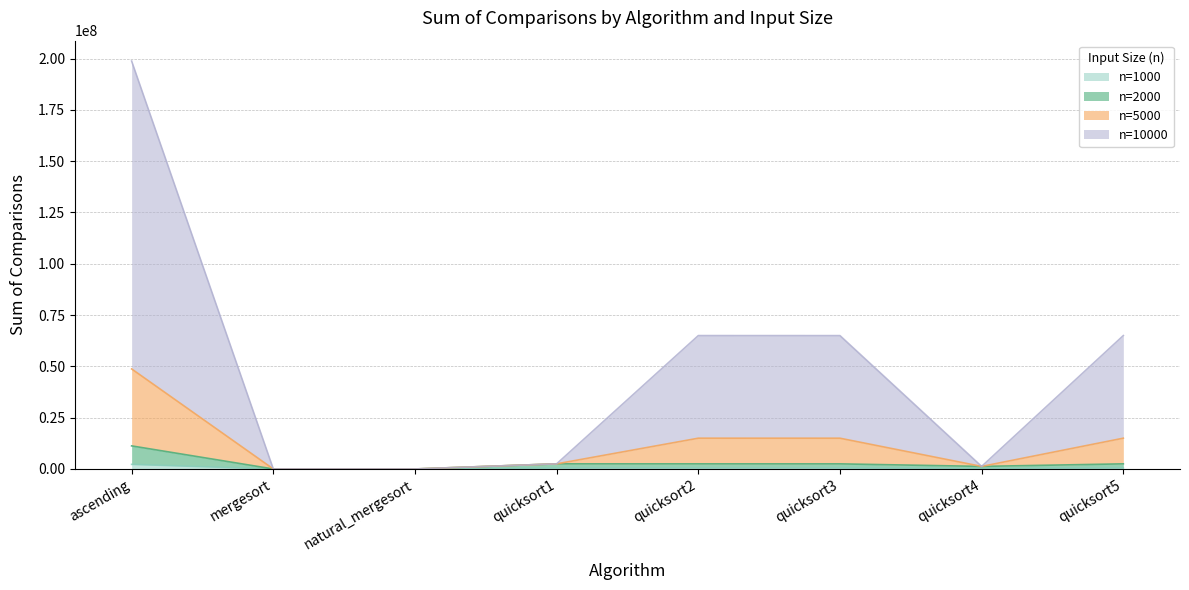

What is the average value of the n=1000 series?

562031